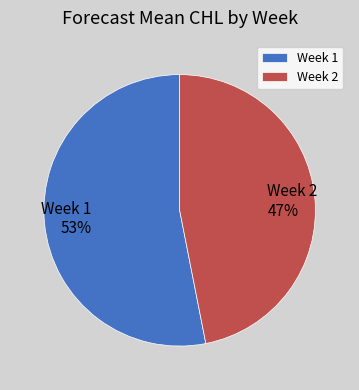

Do Week 1 and Week 2 together represent more than half of the pie?

Yes